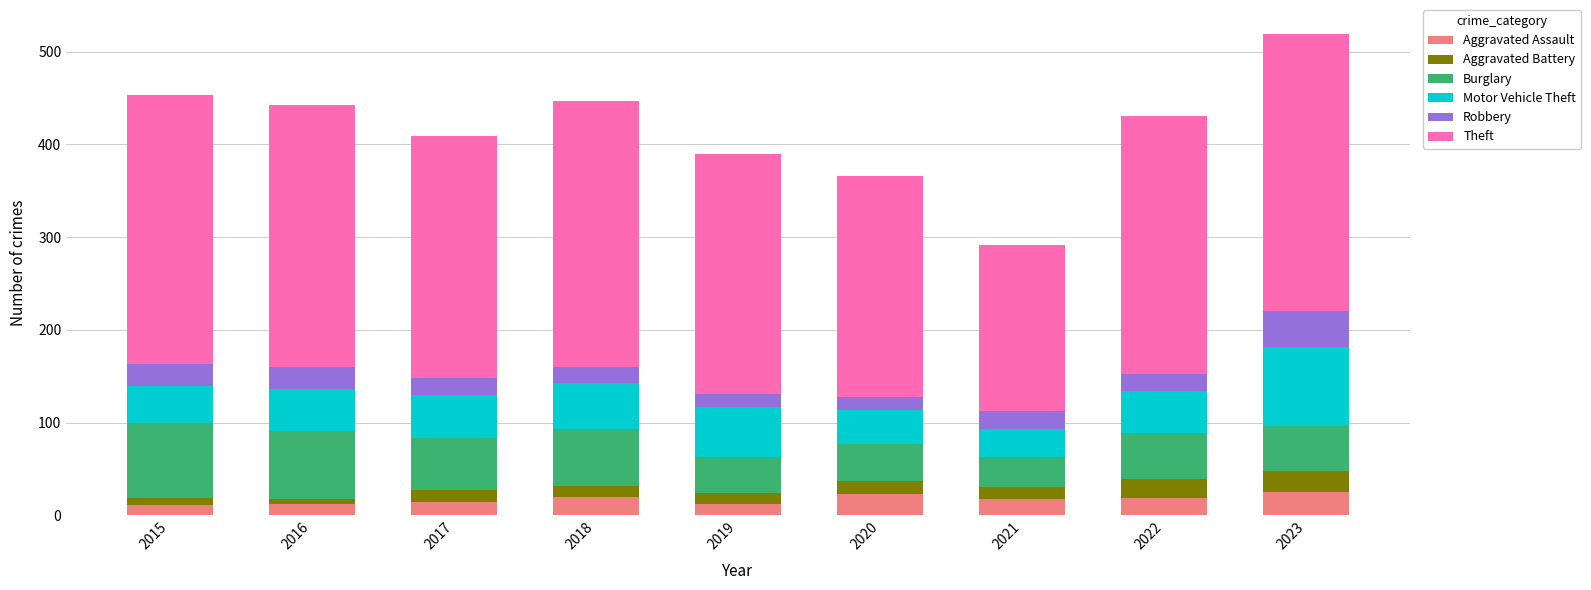

What is the total value across all series at 2023?

519